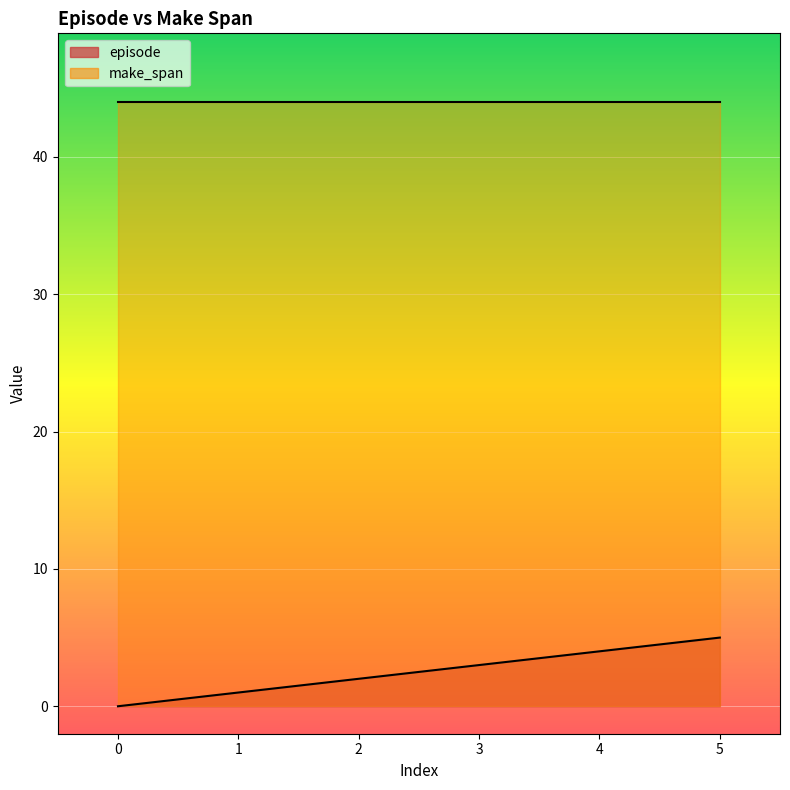

Reading left to right, extract all data points from this chart.

0=0	1=1	2=2	3=3	4=4	5=5